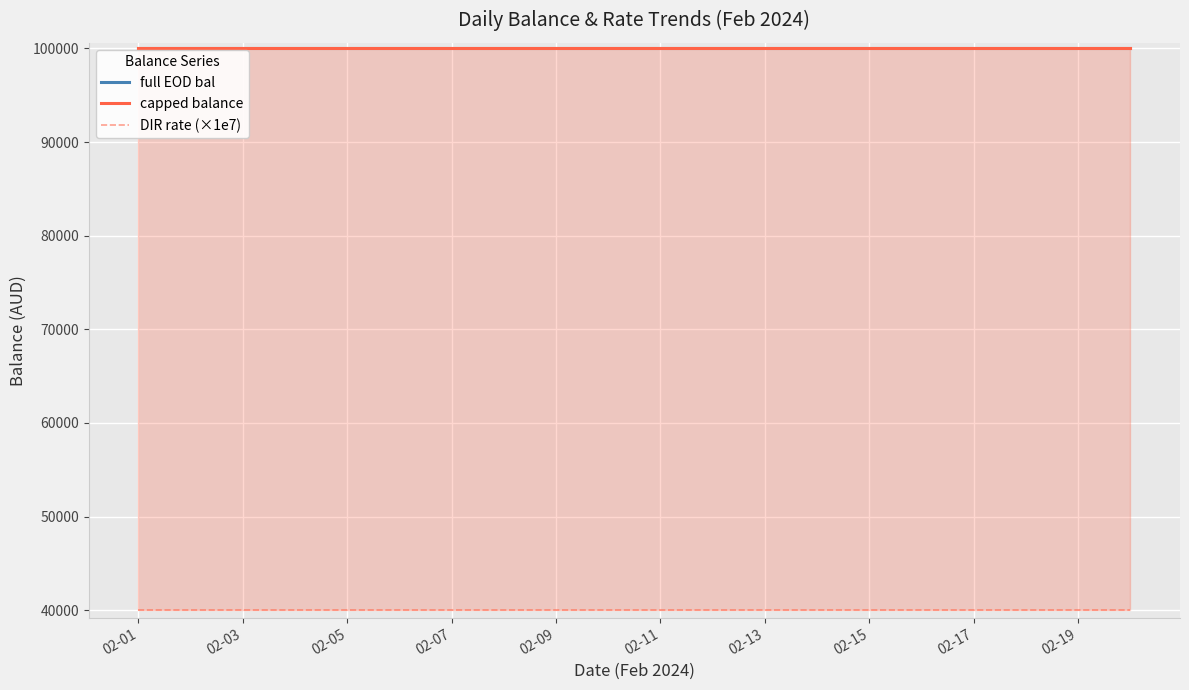

At which category is the sum across all series the highest?

02-01